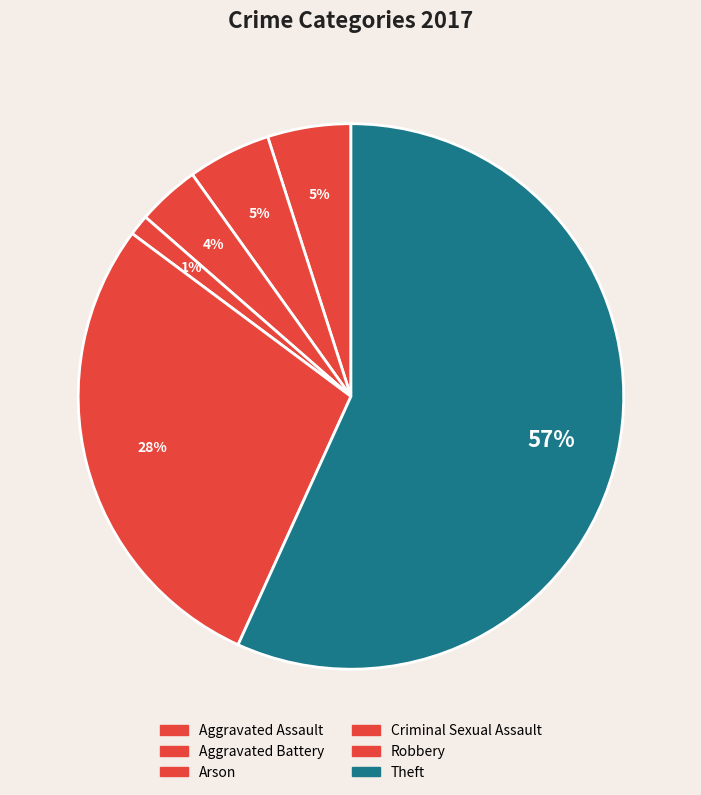

How many slices are in this pie chart?

6